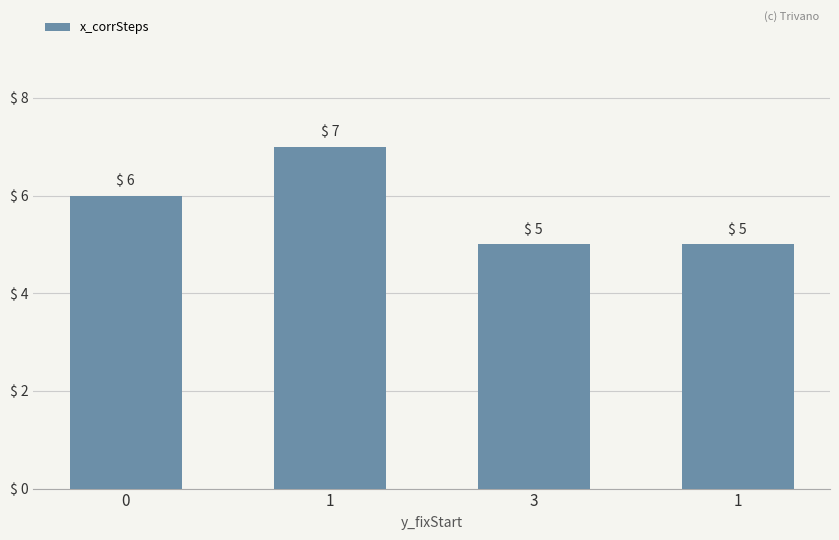

The chart shows a value of 12 at 1. True or false?

False